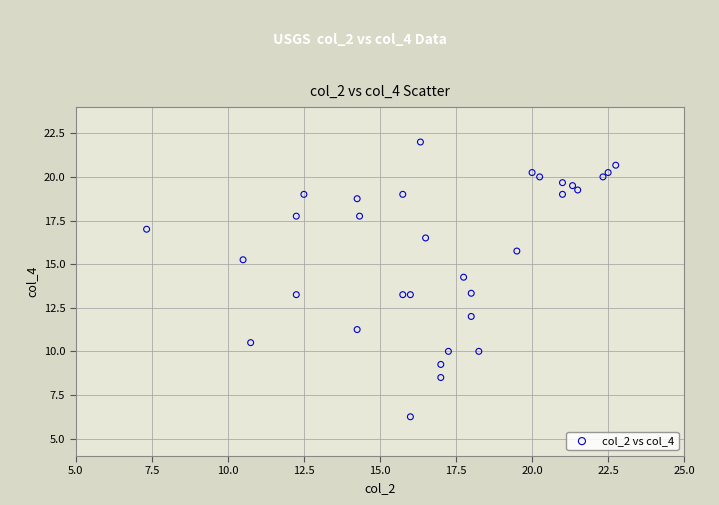

What is the range of X values (max minus min)?

15.4